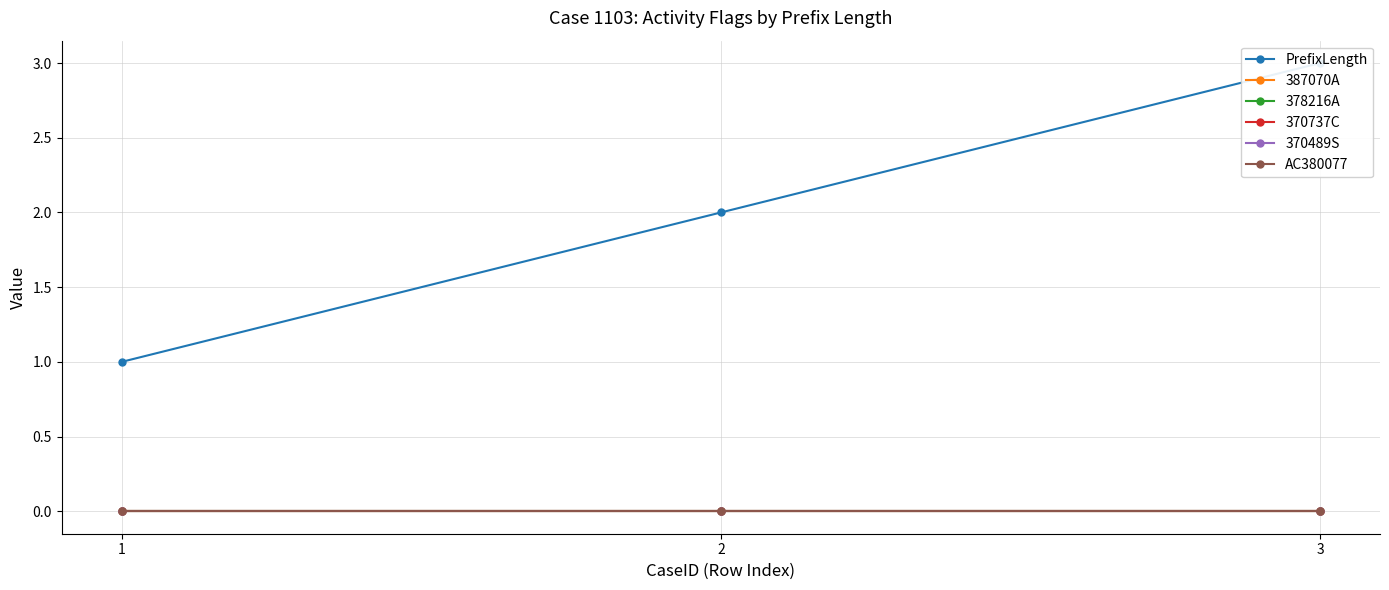

Reading left to right, what are all the values shown in this chart?

PrefixLength: 1=1	2=2	3=3
387070A: 1=0	2=0	3=0
378216A: 1=0	2=0	3=0
370737C: 1=0	2=0	3=0
370489S: 1=0	2=0	3=0
AC380077: 1=0	2=0	3=0